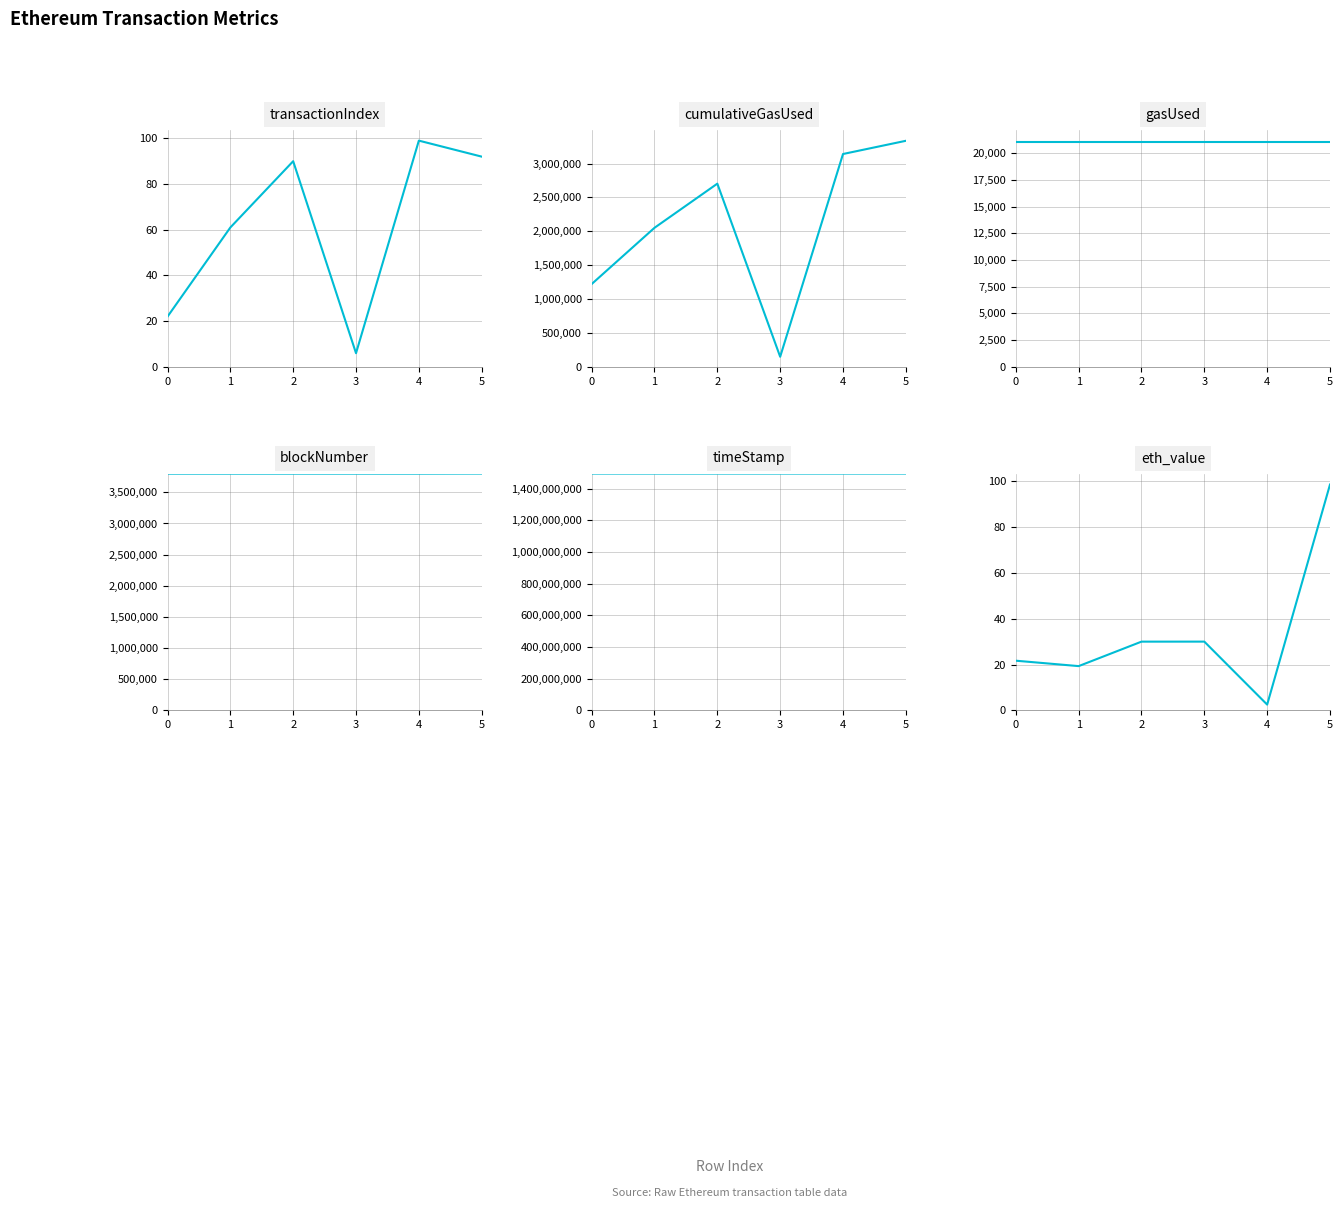

What is the total value across all series at 2?

1502787527.0